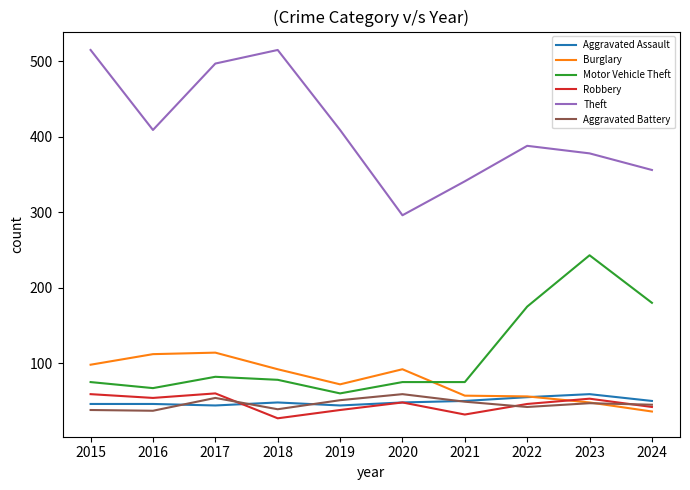

Is the value of Motor Vehicle Theft at 2020 greater than the value of Aggravated Assault at 2020?

Yes